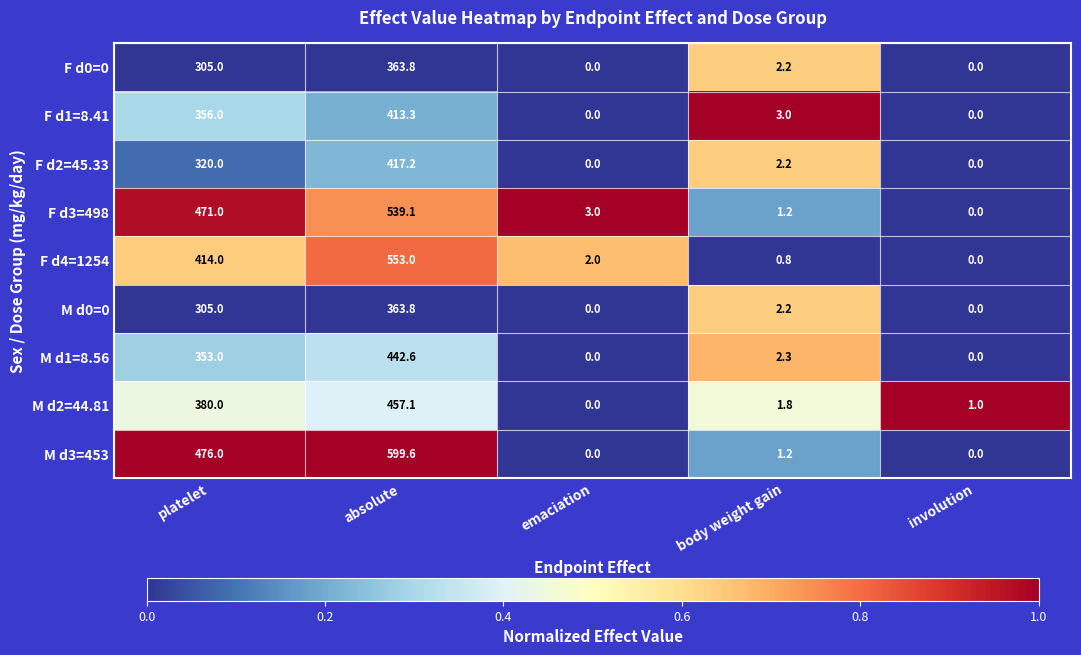

At which category is the sum across all series the highest?

absolute